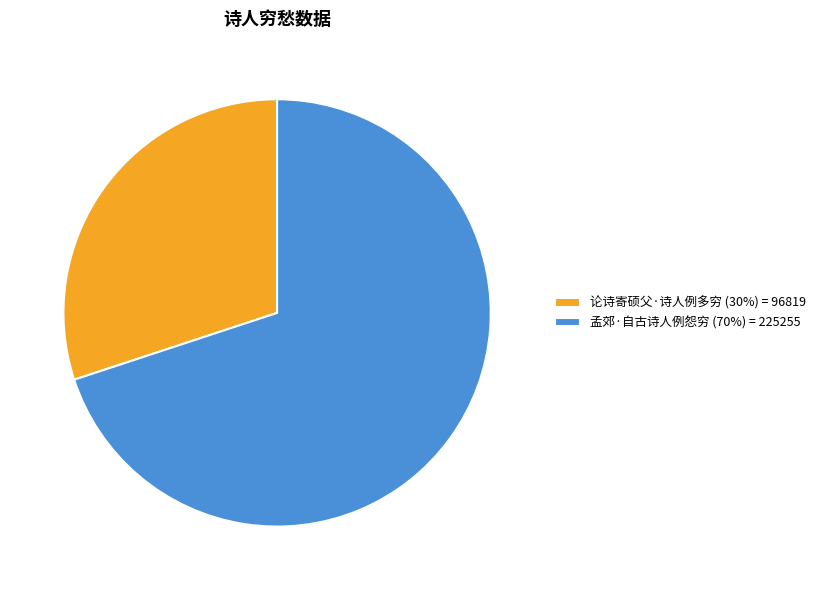

The 论诗寄硕父·诗人例多穷 slice represents 30% of the pie. True or false?

True